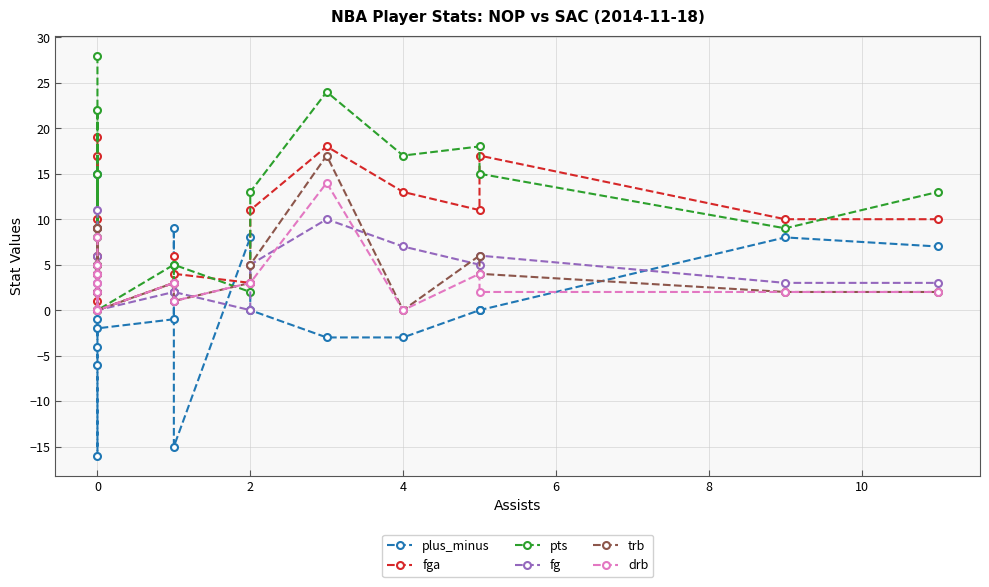

How many lines are shown in the chart?

6